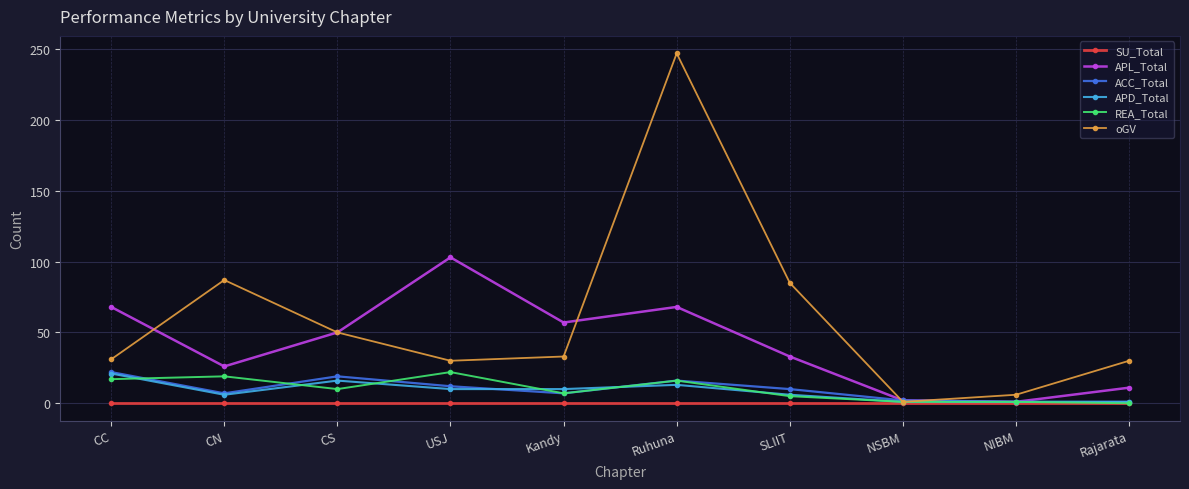

Which series changed the most between Kandy and Ruhuna?

oGV